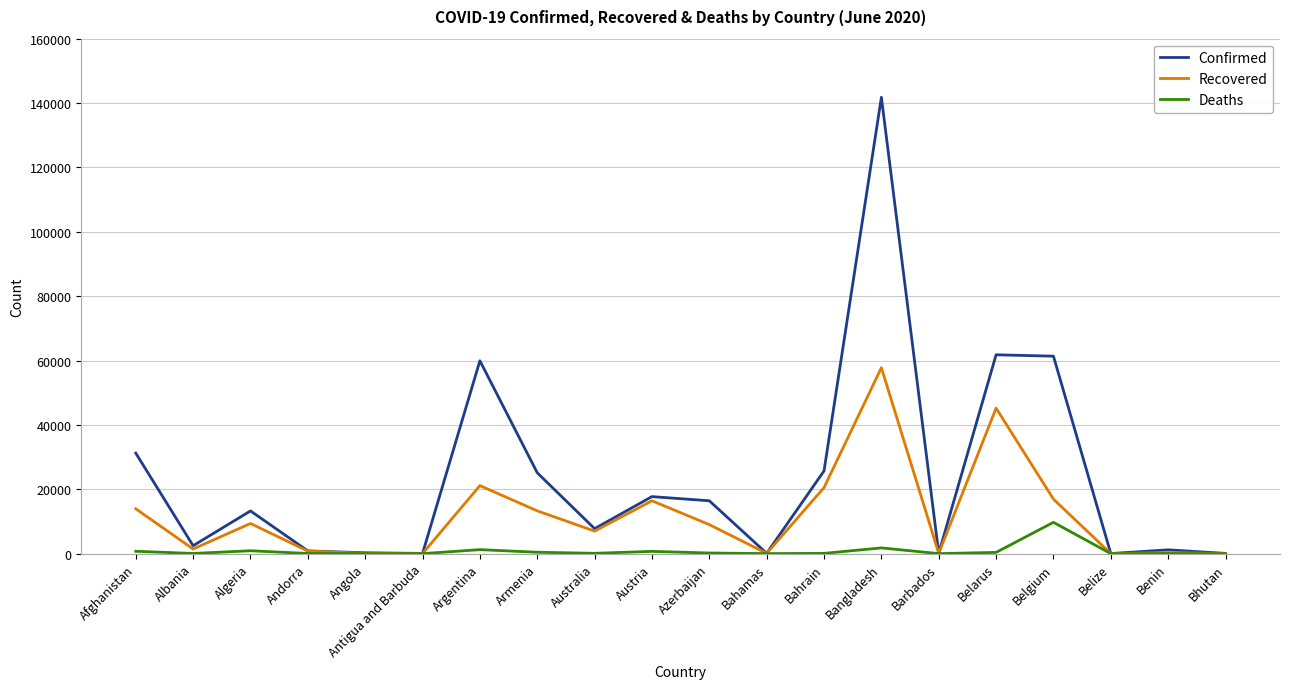

What is the maximum value for Confirmed?

141801